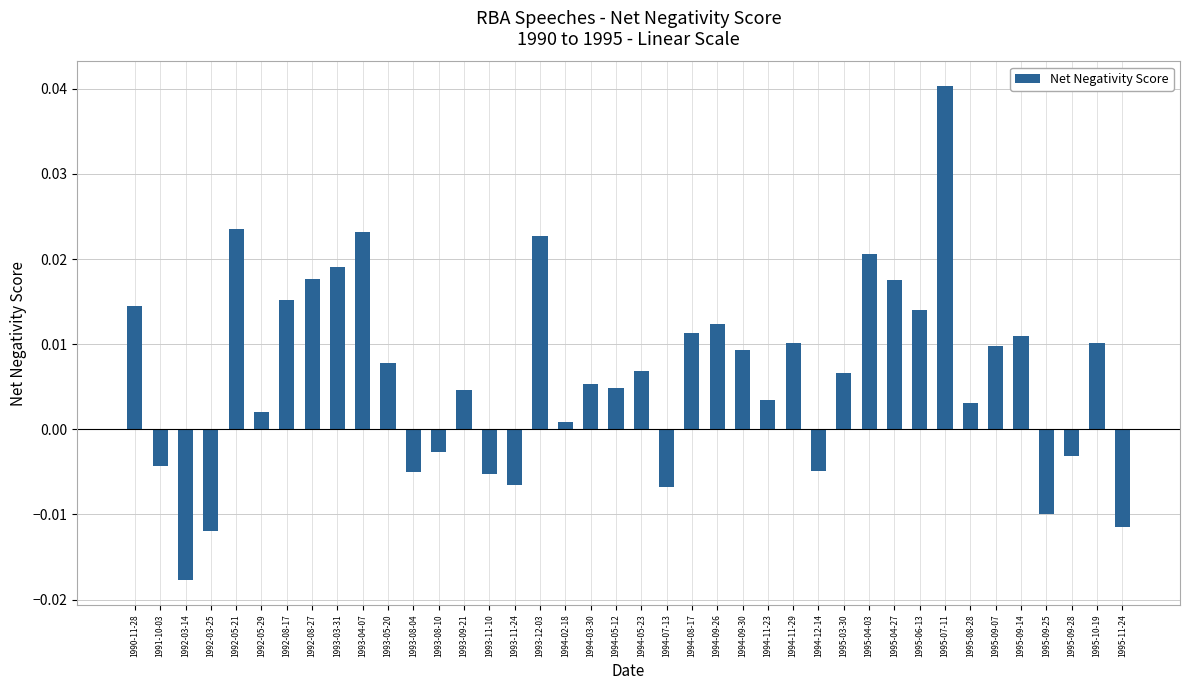

At which category does the chart reach its minimum across all series?

1992-03-14